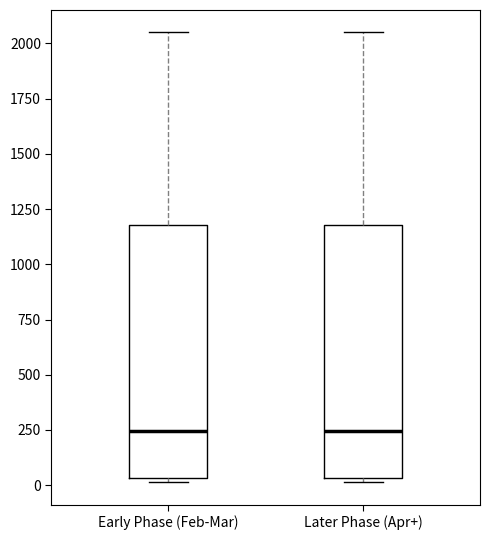

Reading left to right, read every box against the y-axis: the position of its median line, the range the box covers, and the ends of its whiskers. The values are not printed on the chart, so give them approximately, as read against the axis.

Early Phase (Feb-Mar): median 250, box 50 to 1200, whiskers 0 to 2050
Later Phase (Apr+): median 250, box 50 to 1200, whiskers 0 to 2050